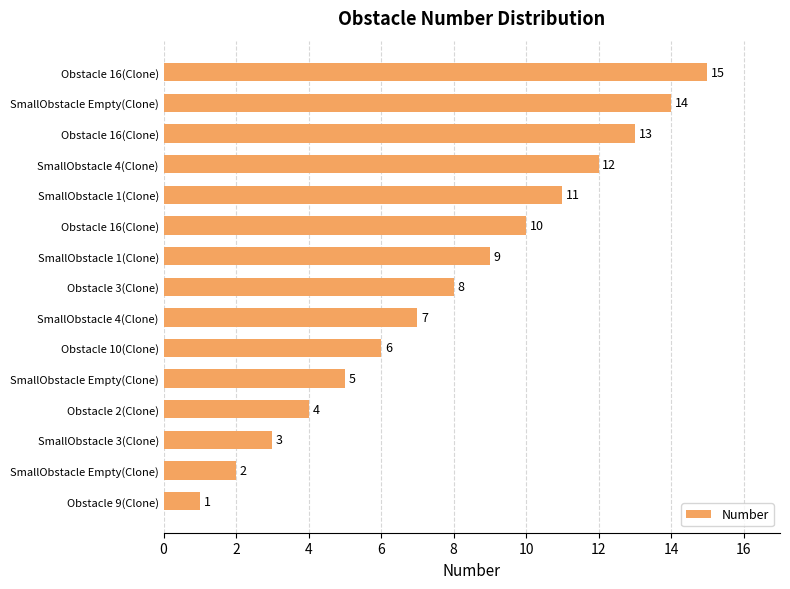

Where does the data first go above 8?

SmallObstacle 1(Clone)